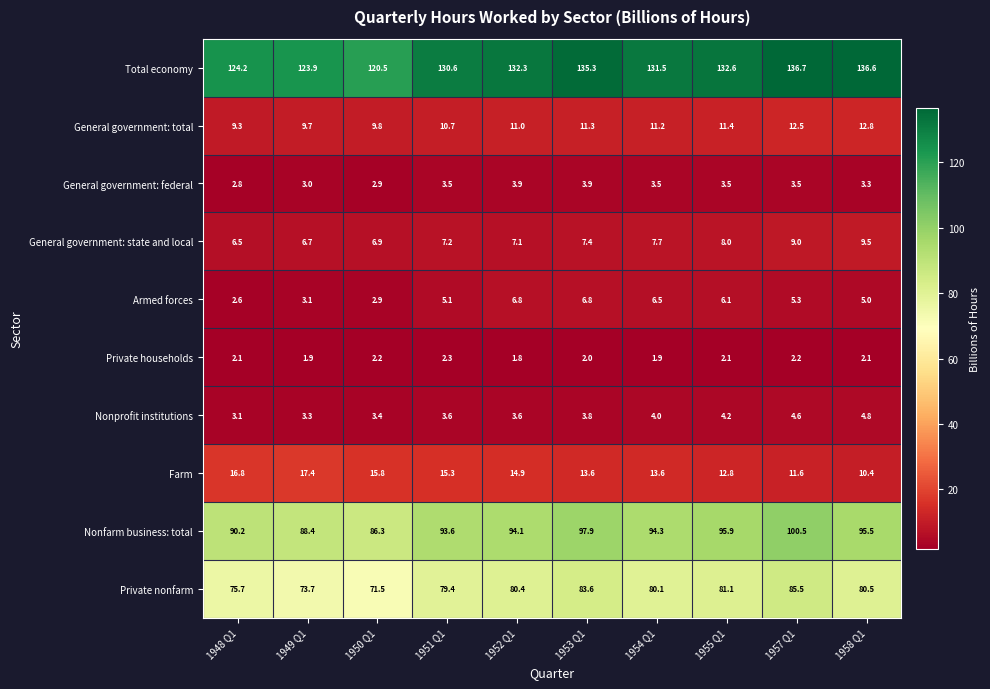

What is the greatest value displayed?

136.7